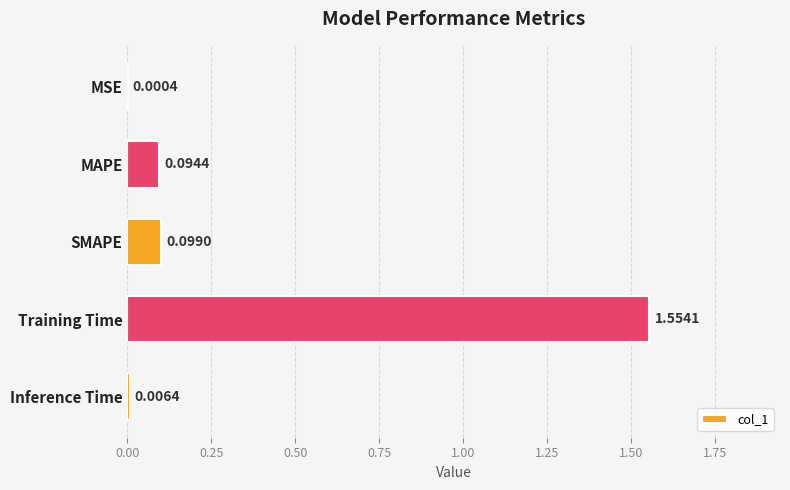

Where is the data nearest to the value 0?

MSE